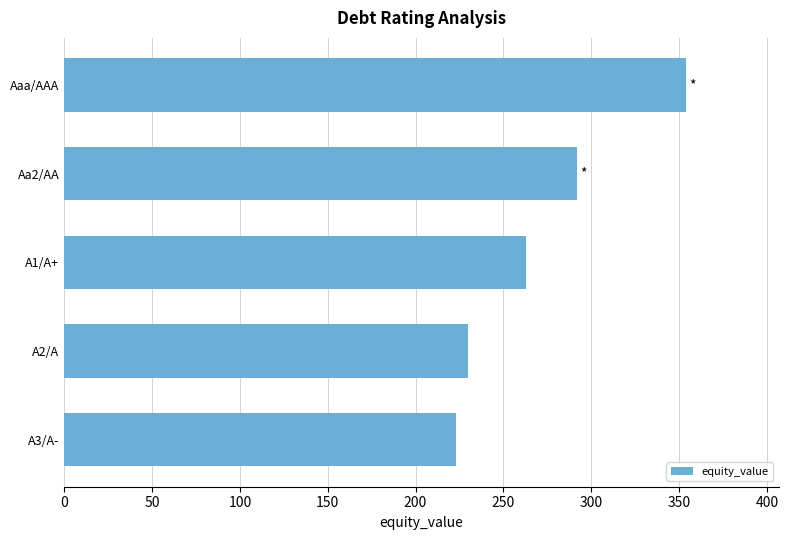

List the labels in order of value, smallest first.

A3/A-, A2/A, A1/A+, Aa2/AA, Aaa/AAA